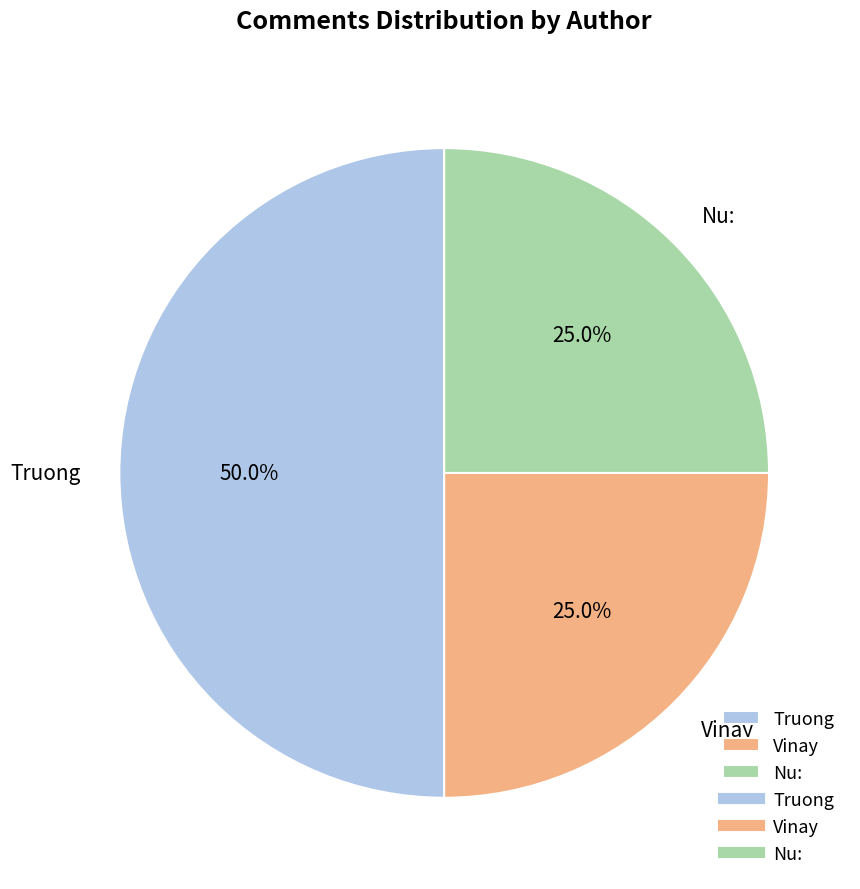

To the nearest percent, what is the combined percentage of Nu: and Vinay?

50%